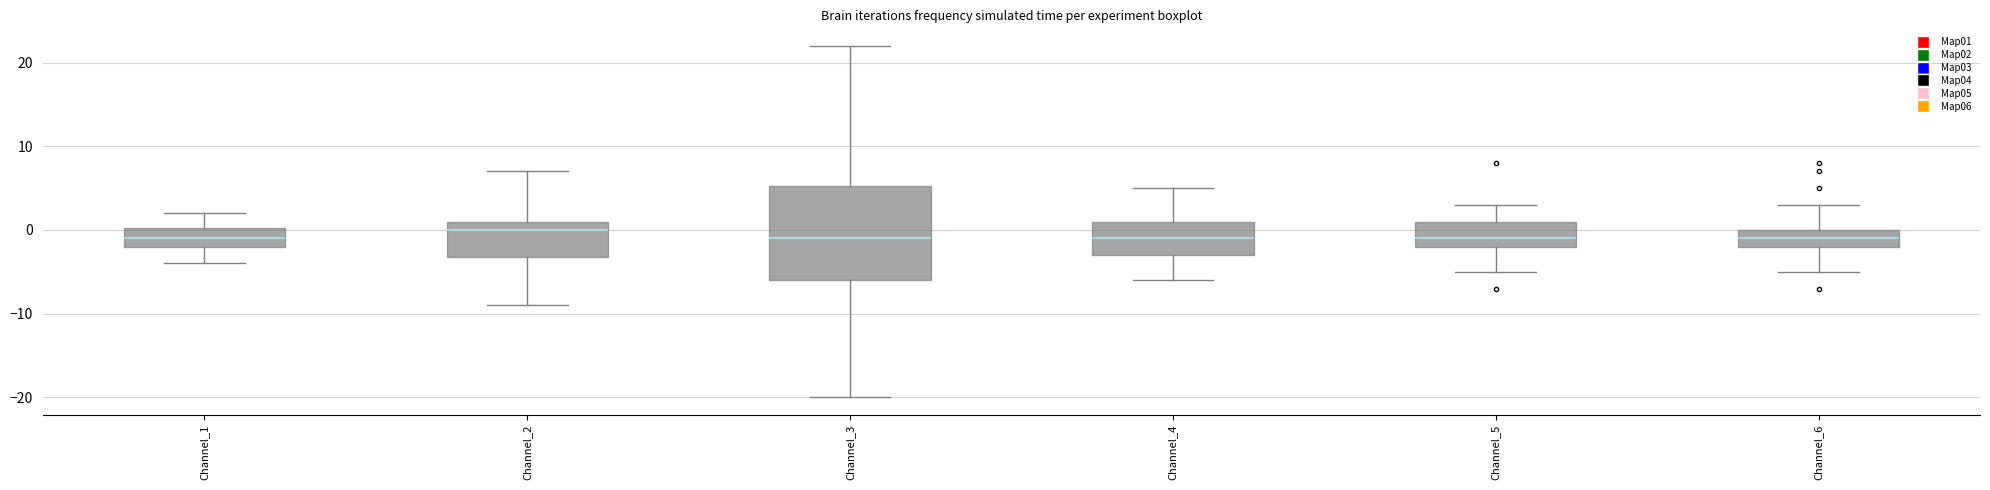

Which box is the tallest, from its lower edge to its upper edge?

Channel_3